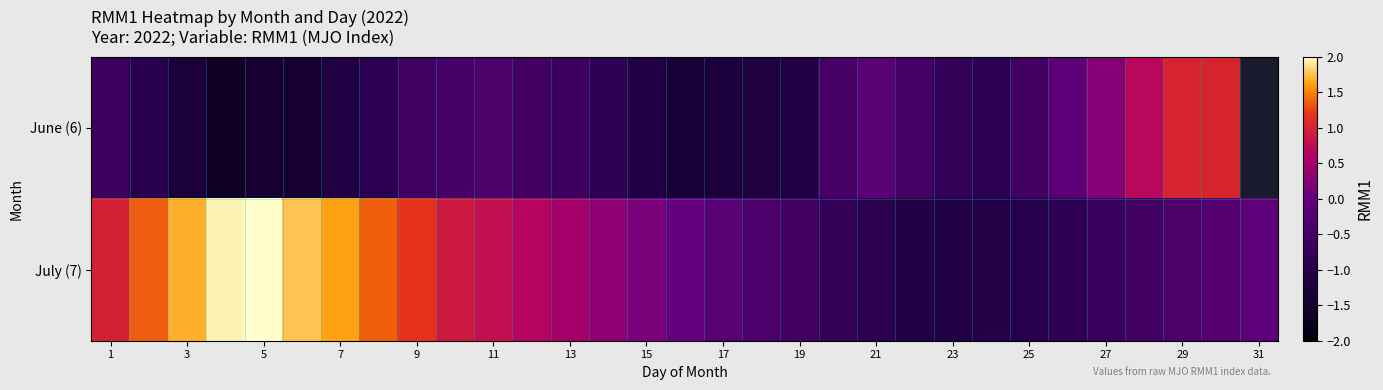

List the series in order of their peak value, lowest first.

June (6), July (7)